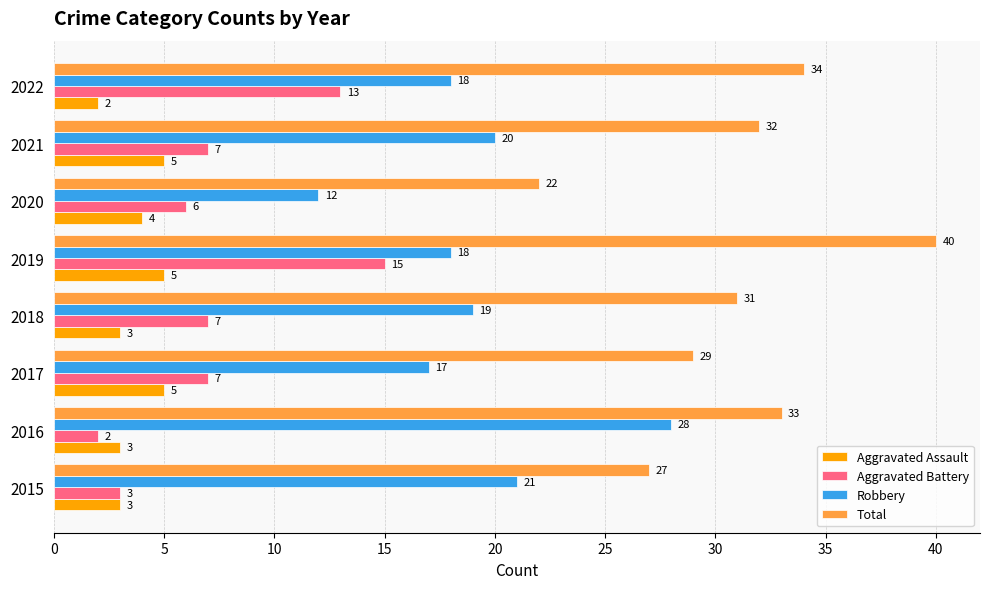

How many distinct data groups are displayed?

4